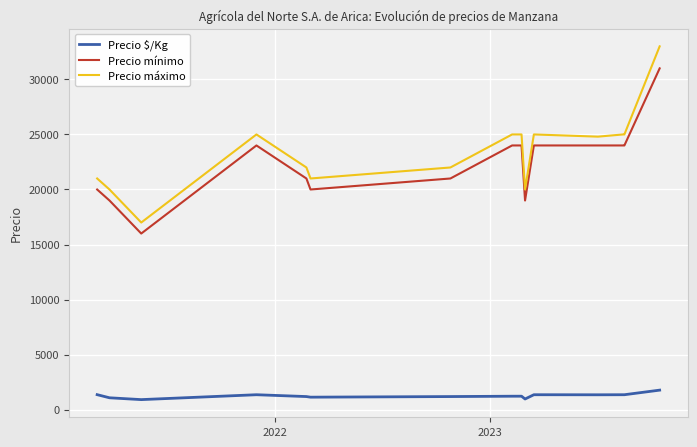

What is the minimum value for Precio mínimo?

16000